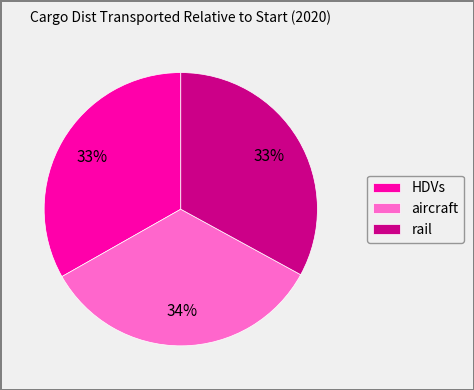

What is the largest slice in the pie chart?

aircraft